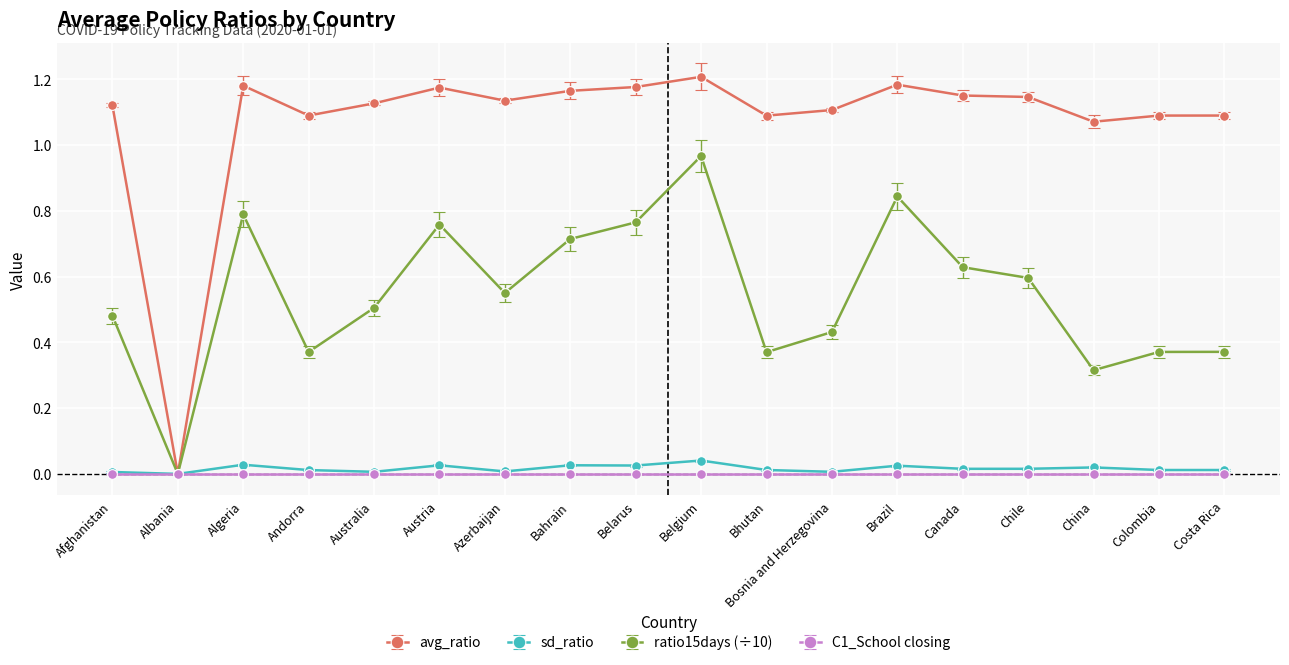

Where does the avg_ratio series first go above 1?

Afghanistan